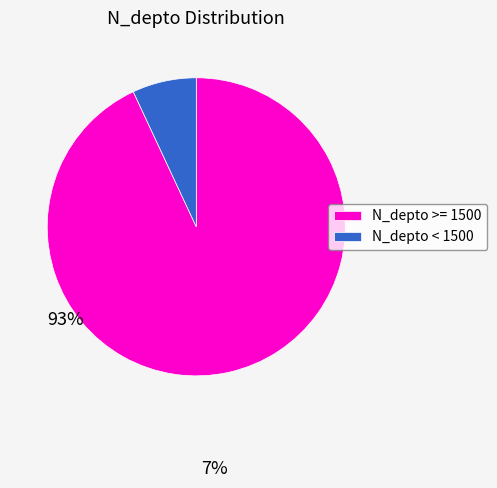

Is there any slice that represents more than half of the pie?

Yes